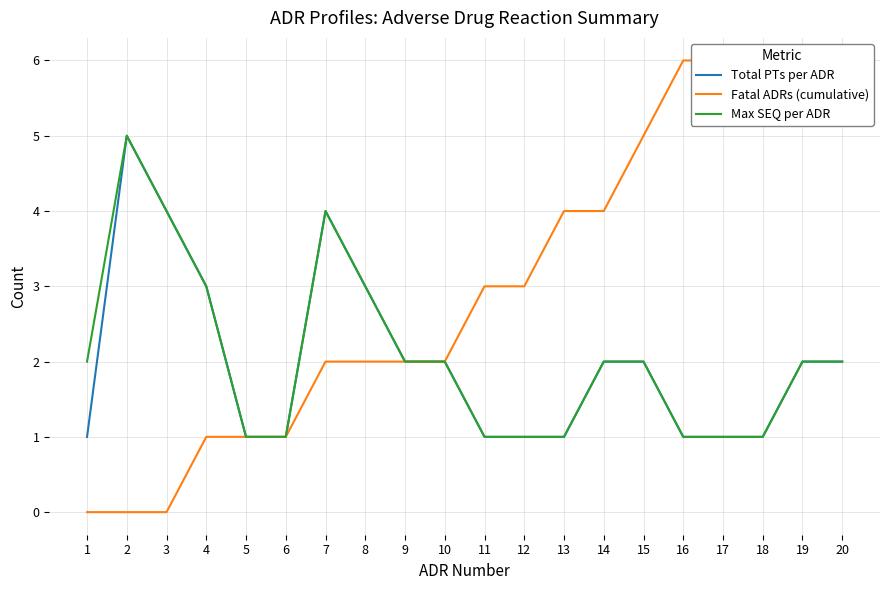

At how many categories does at least one series exceed 4?

7